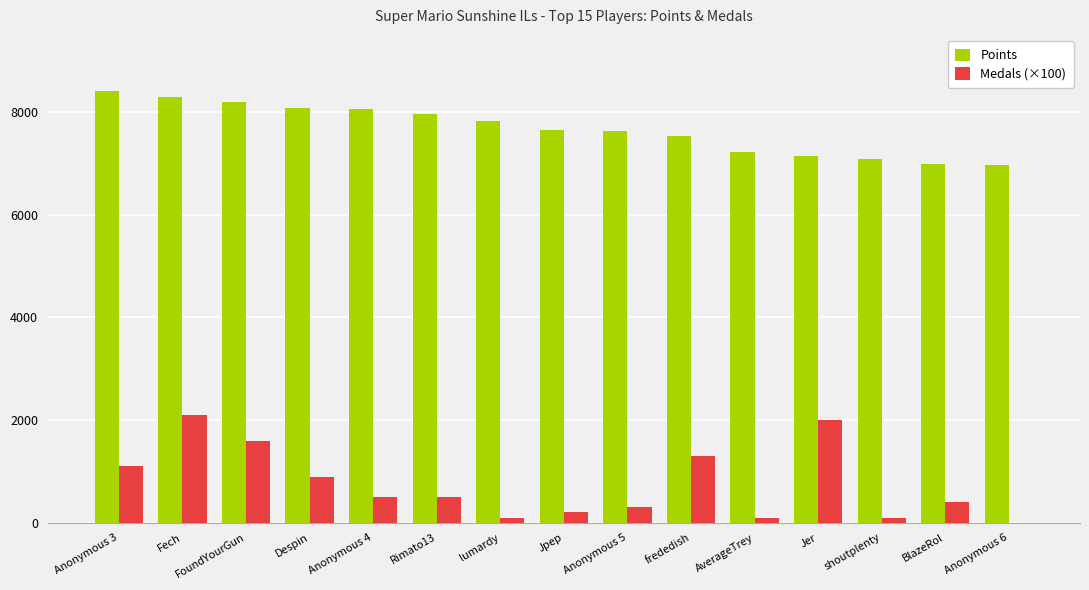

True or false: Points has a value of 7639 at Jpep.

True